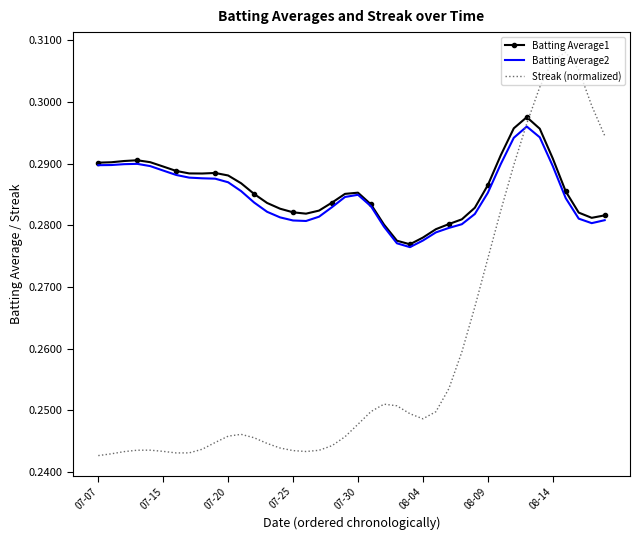

Which series has the largest total across all categories?

Batting Average1